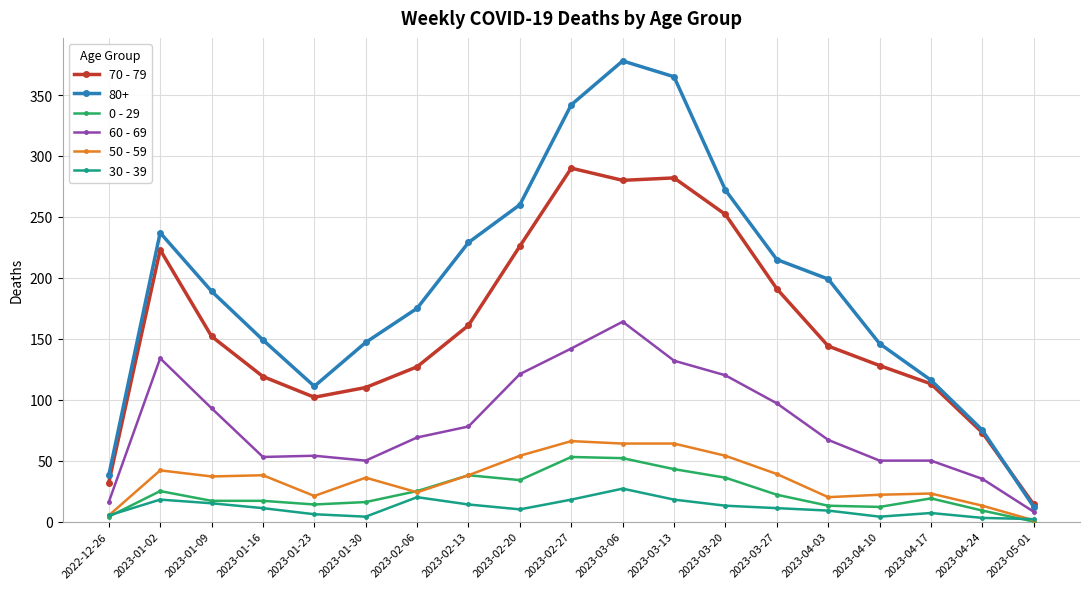

At which category is the sum across all series the highest?

2023-03-06